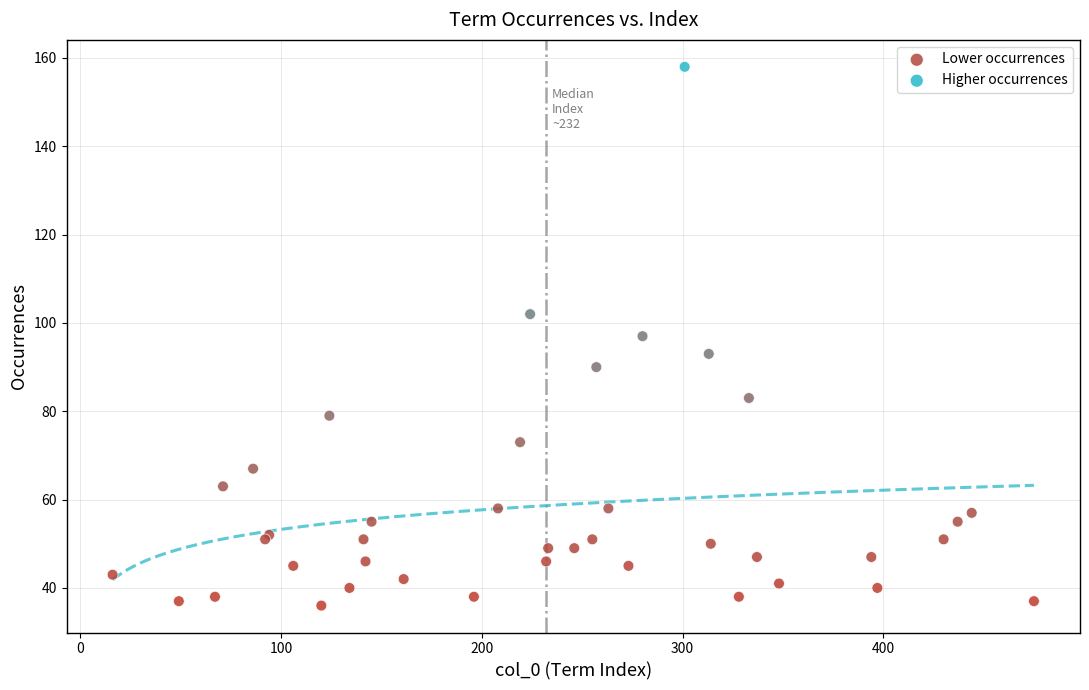

Which series contains the highest Y value?

Higher occurrences